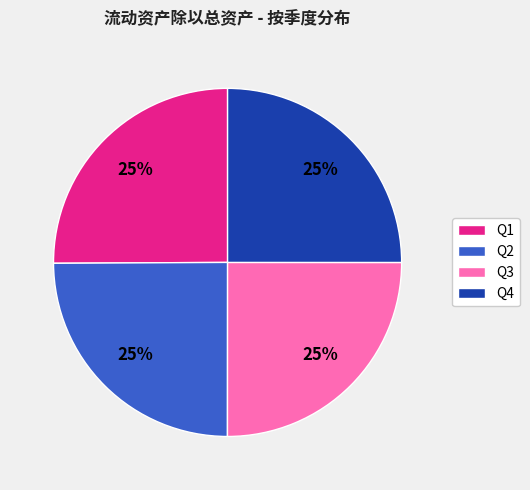

Does any single category account for the majority?

No